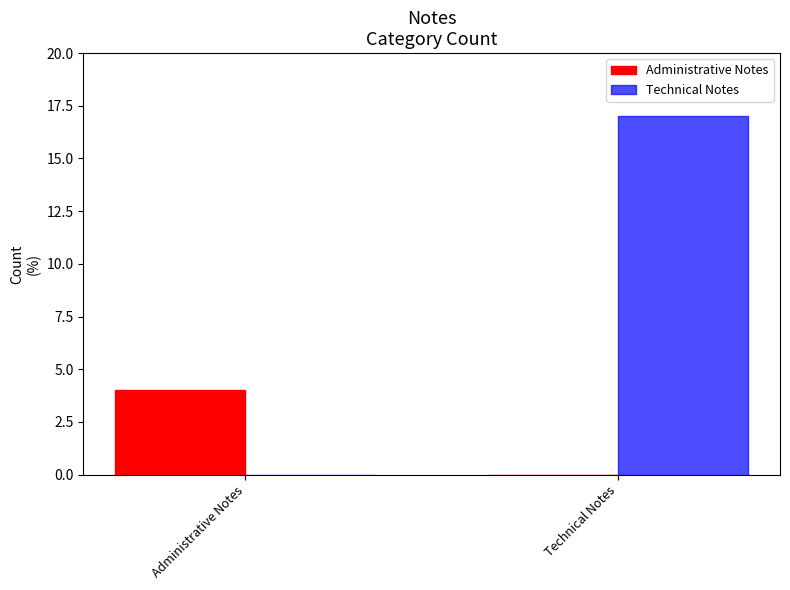

Does the chart contain stacked bars?

No